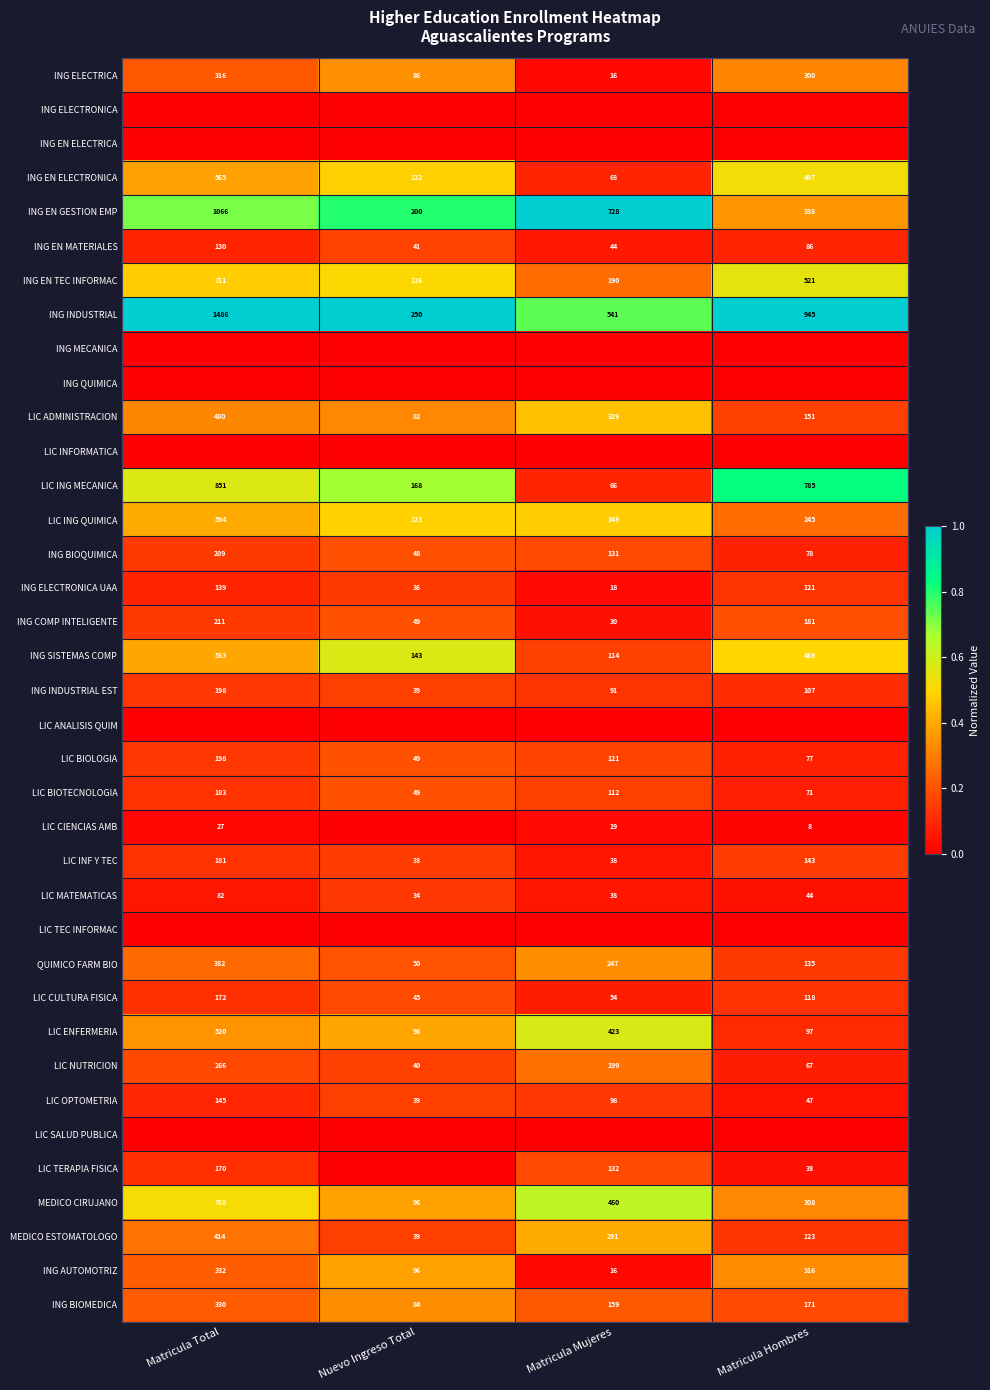

Where is ING EN TEC INFORMAC nearest to the value 418?

Matricula Hombres